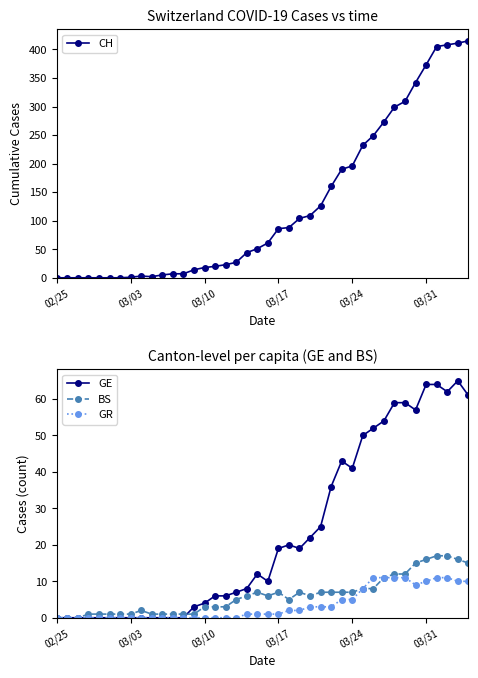

What is the highest value of the BS series?

17